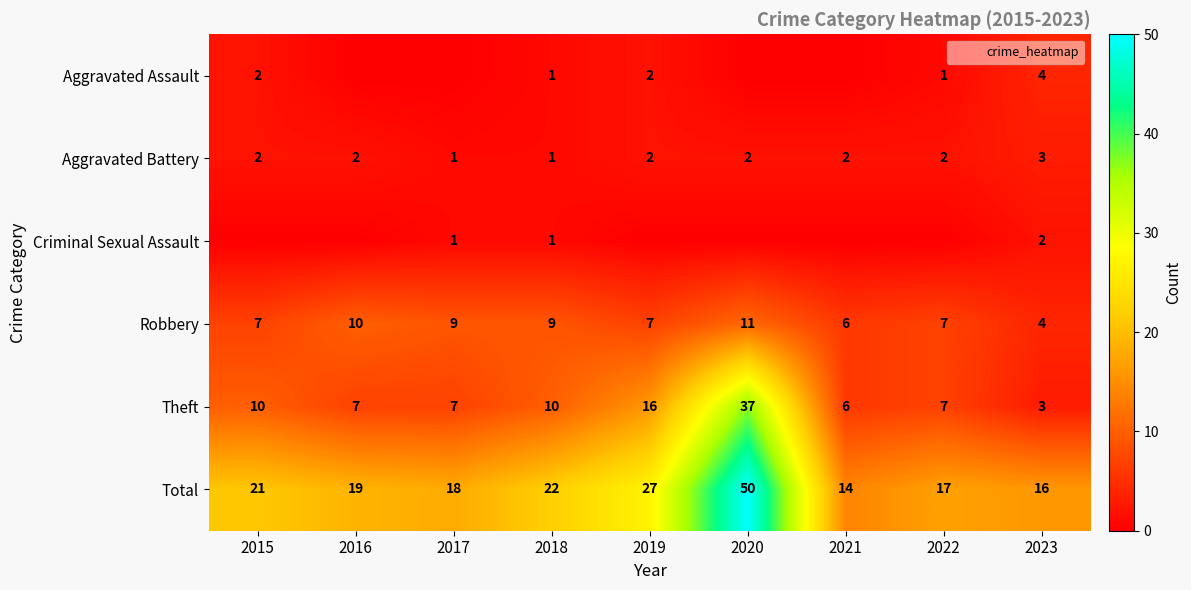

What is the spread (max minus min) of values at 2019?

27